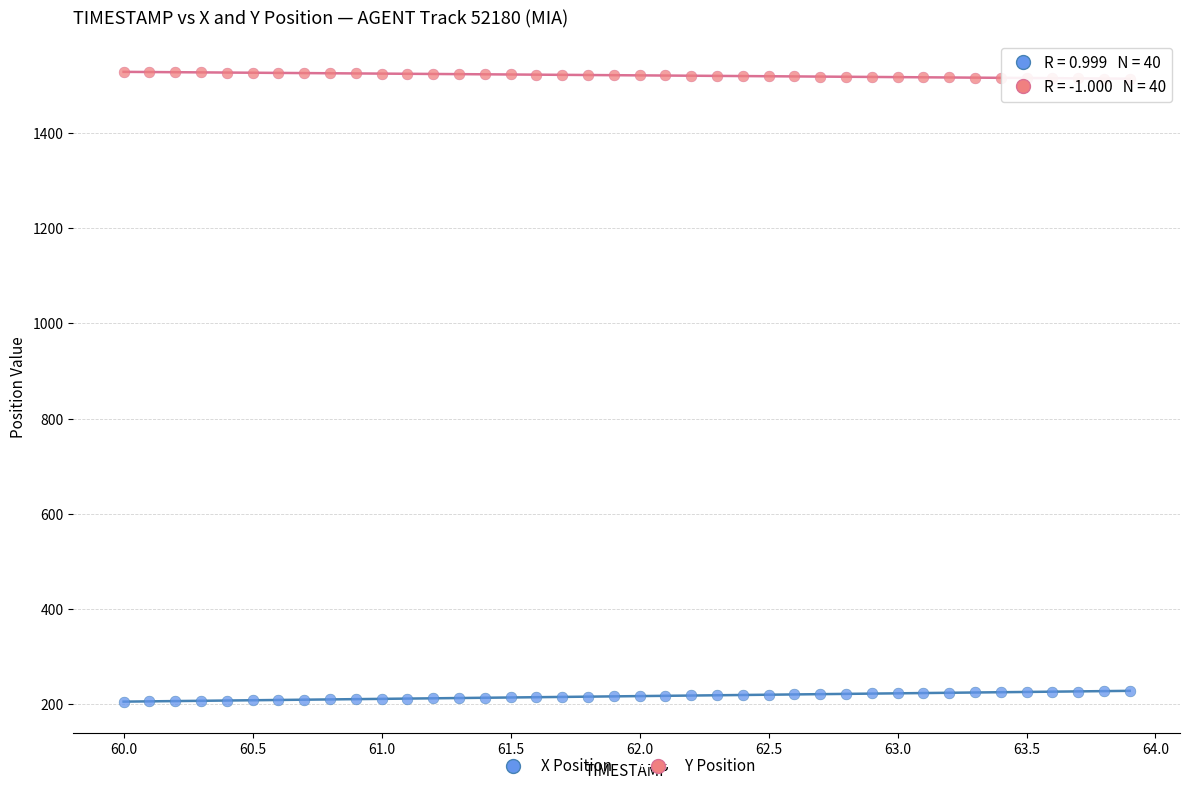

Which series contains the lowest Y value?

X Position